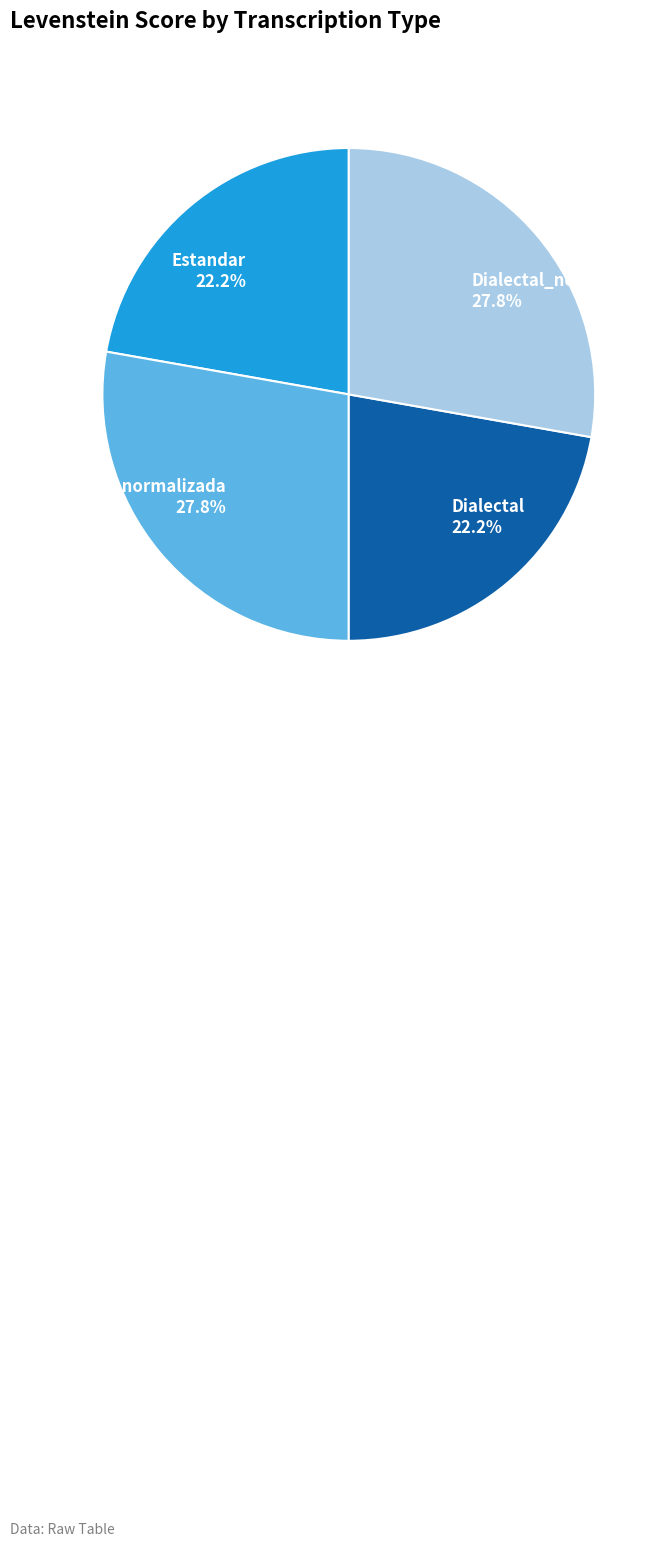

What is the ratio of the value at Dialectal 22.2% to the value at Estandar 22.2%?

1.0